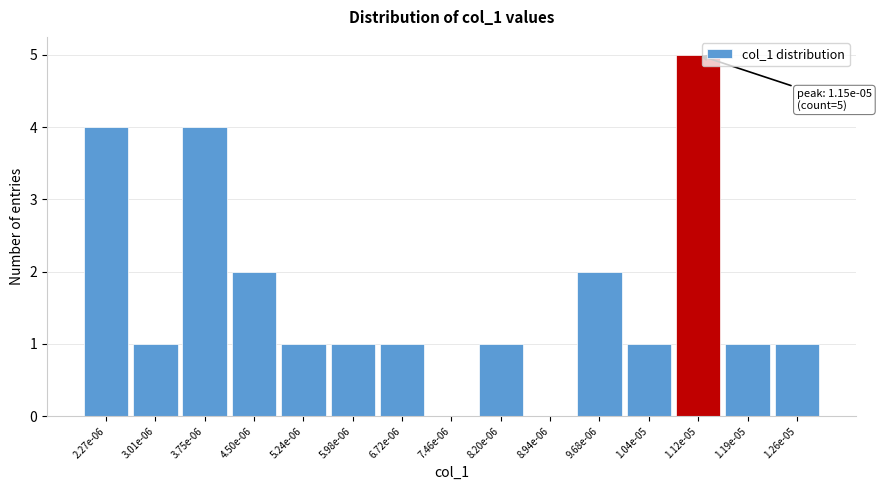

Reading left to right, list all the values displayed in this chart.

2.27e-06=4	3.01e-06=1	3.75e-06=4	4.50e-06=2	5.24e-06=1	5.98e-06=1	6.72e-06=1	7.46e-06=0	8.20e-06=1	8.94e-06=0	9.68e-06=2	1.04e-05=1	1.12e-05=5	1.19e-05=1	1.26e-05=1